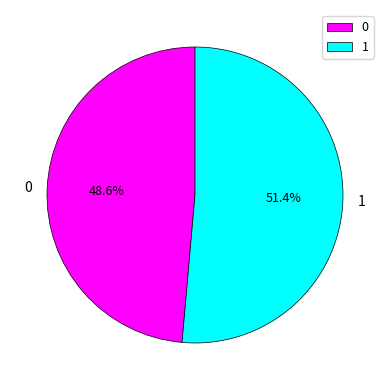

What is the largest slice in the pie chart?

1